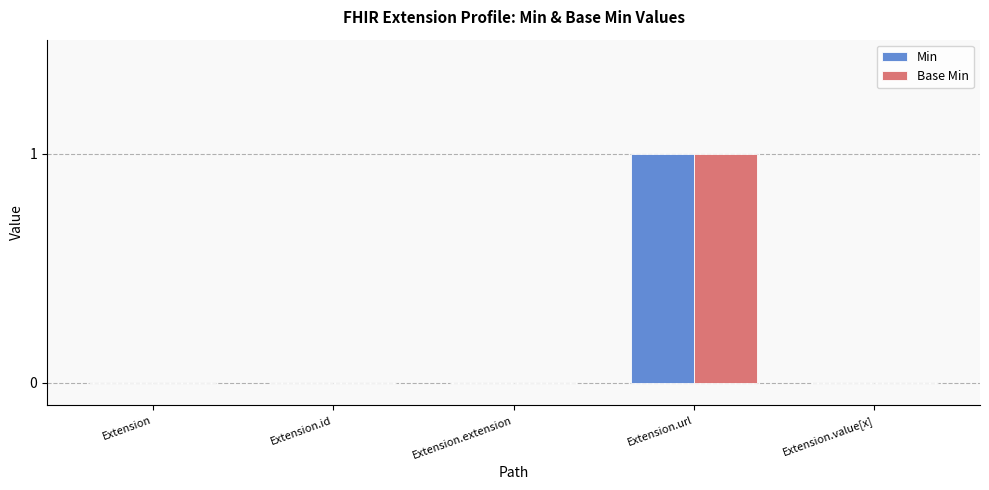

True or false: Base Min has a value of 1 at Extension.extension.

False